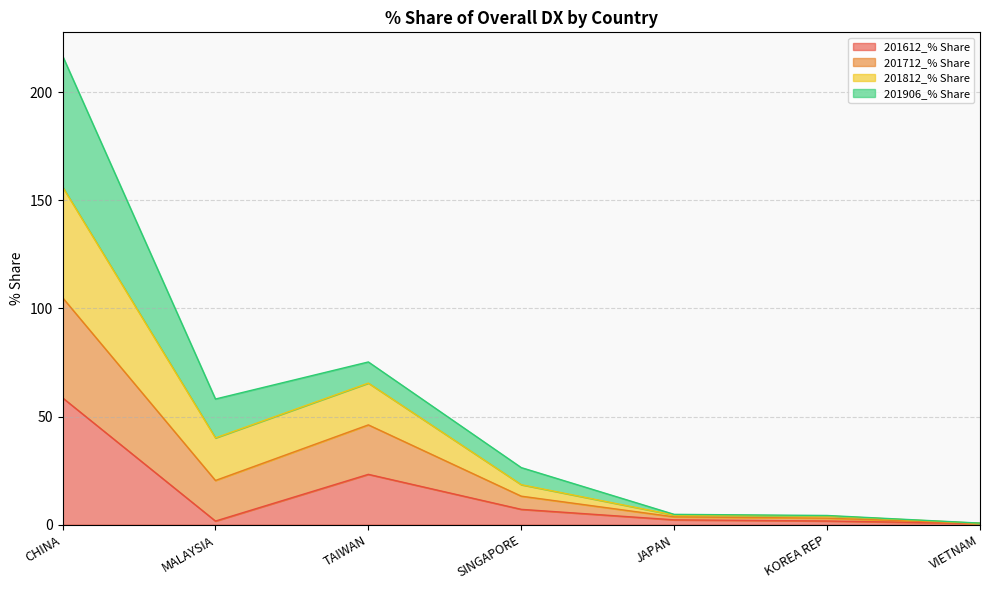

At which label does 201612_% Share reach its peak?

CHINA